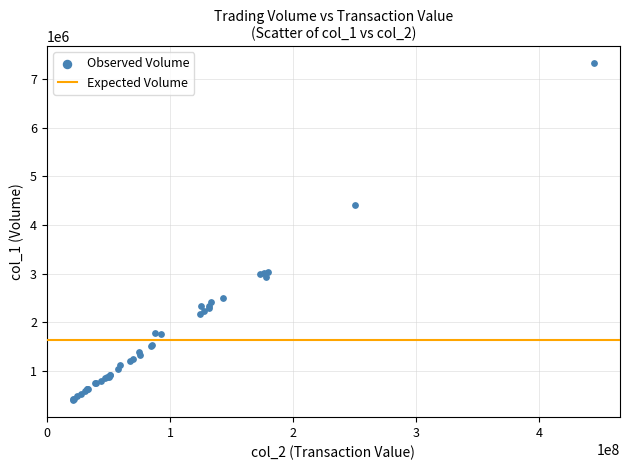

What Y value in the scatter plot is closest to 3864240?

4422550